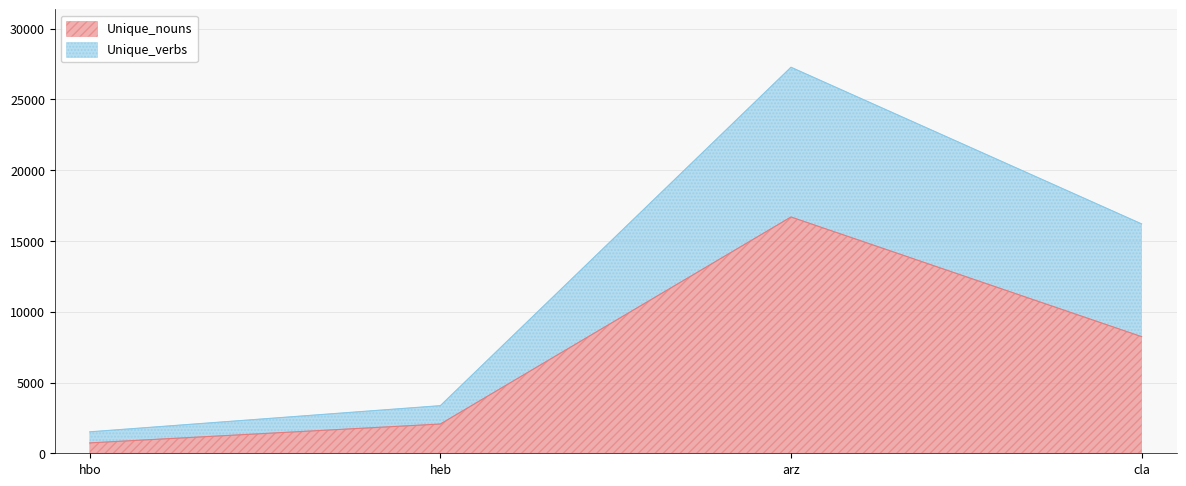

What are all the series names shown in the legend?

Unique_nouns, Unique_verbs